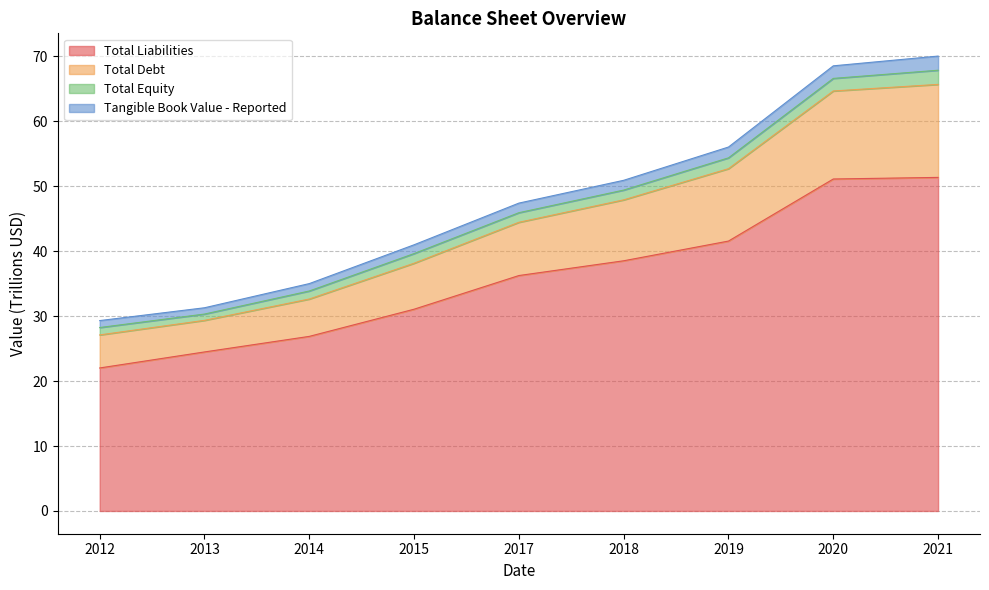

At which label does Total Liabilities reach its minimum?

2012